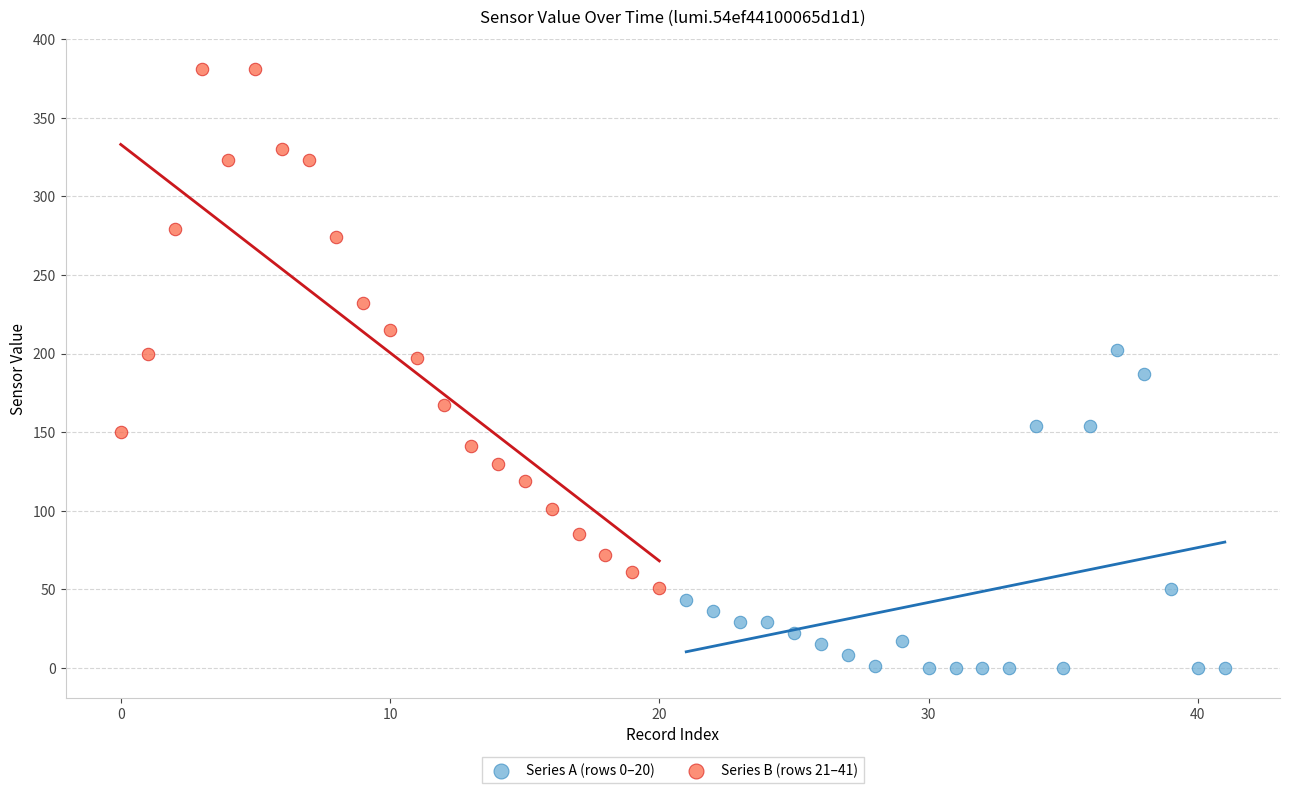

Which series contains the lowest Y value?

Series A (rows 0–20)